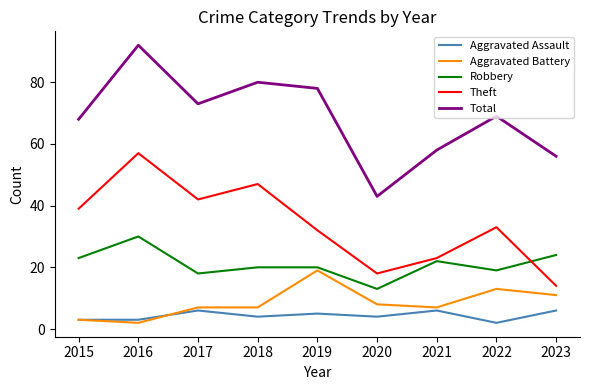

What is the difference between the maximum and second lowest values in the Aggravated Assault series?

3